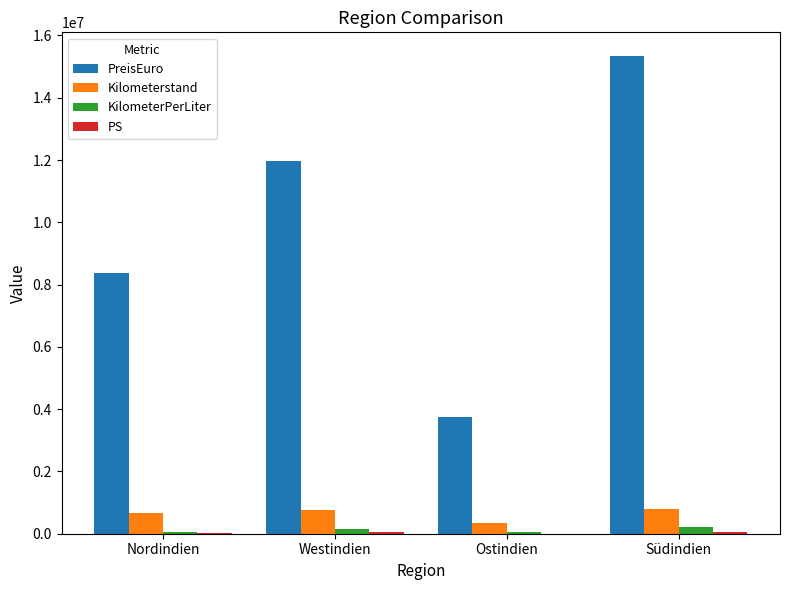

The Kilometerstand series shows 755335 at Westindien. True or false?

True